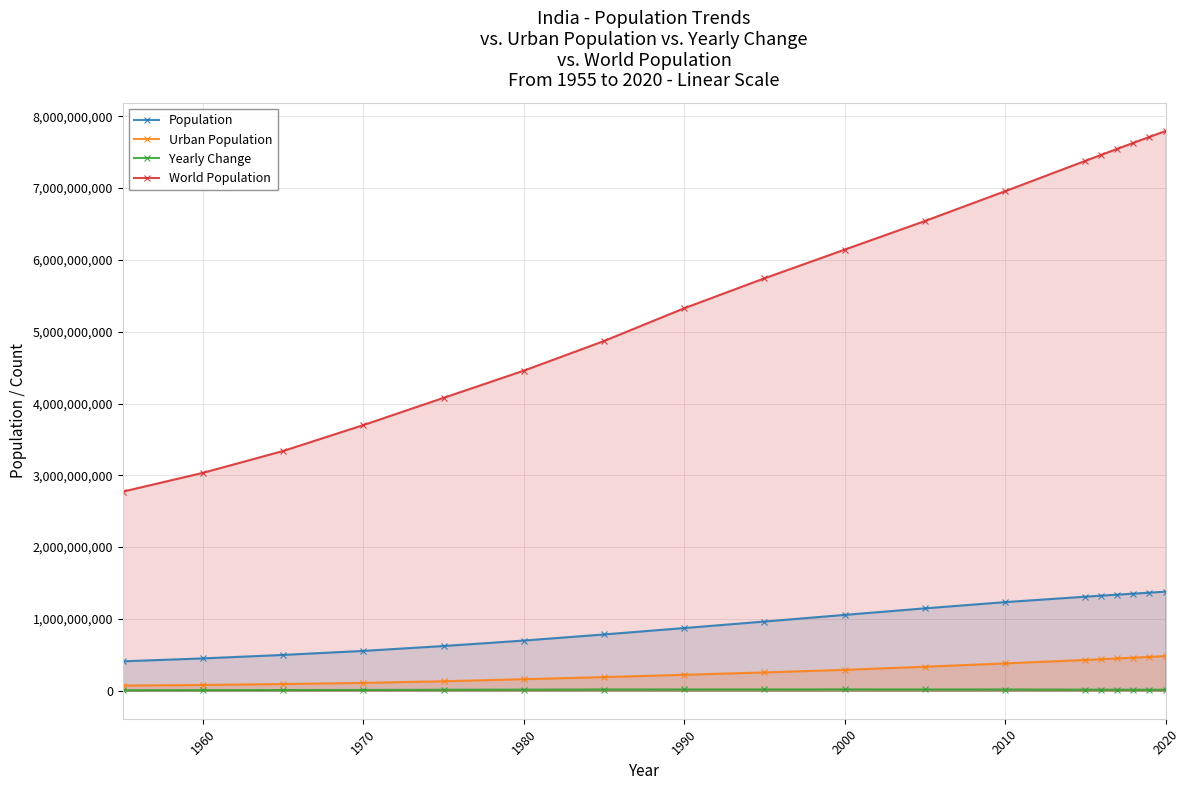

Which series has the largest total across all categories?

World Population